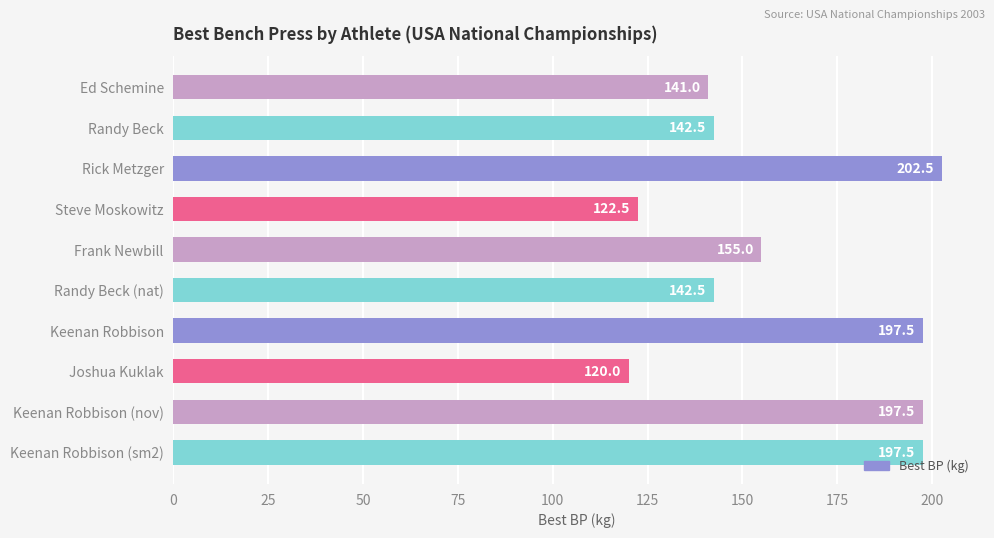

What is the sum of the values at Randy Beck (nat) and Steve Moskowitz?

265.0